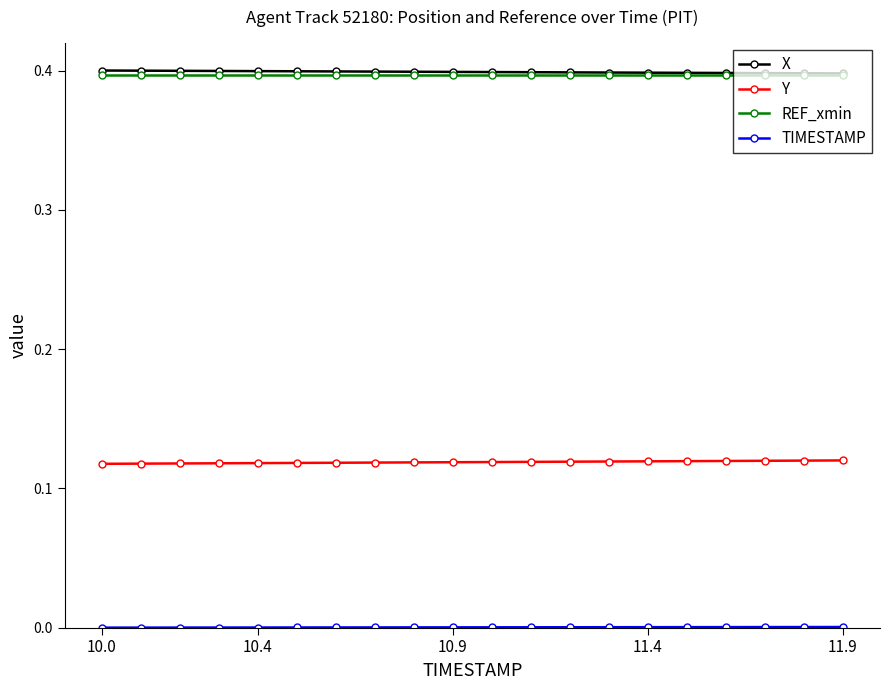

What is the lowest value of the X series?

0.4